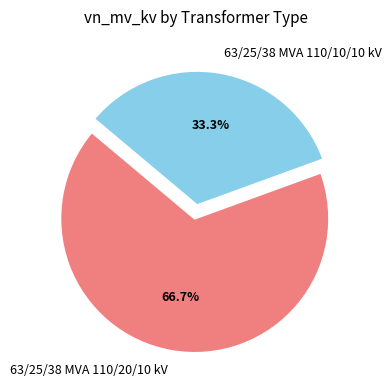

Does 63/25/38 MVA 110/20/10 kV account for over 50% of the chart?

Yes